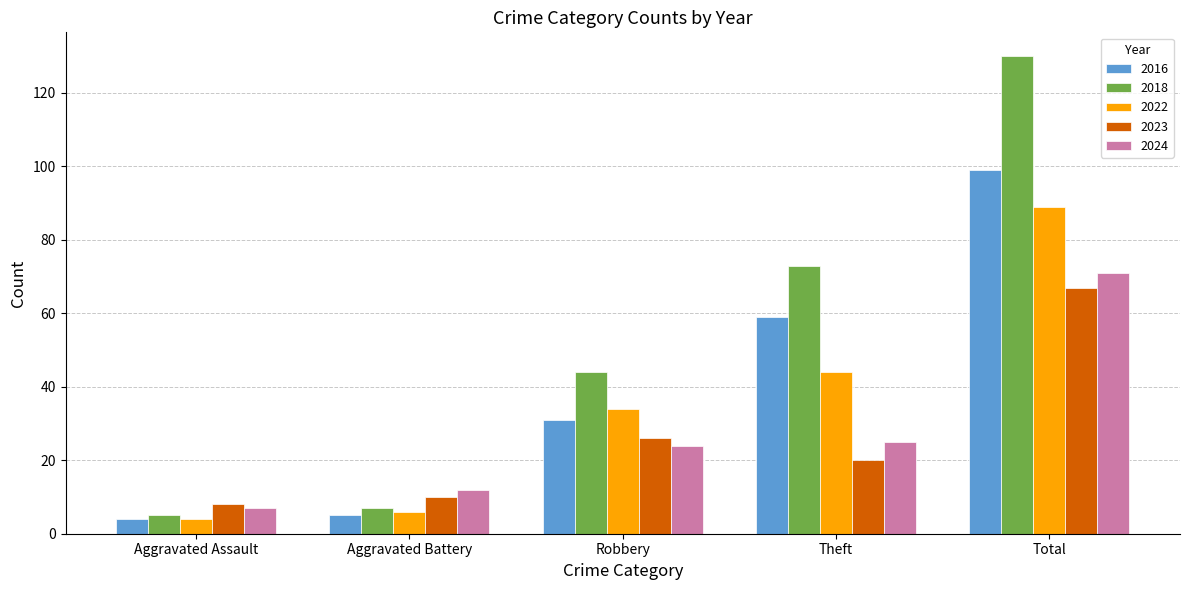

How many distinct data groups are displayed?

5